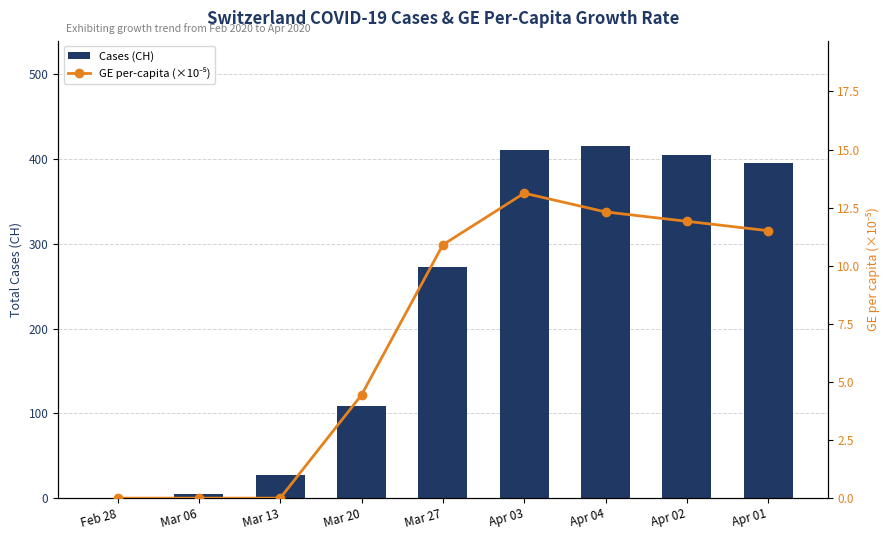

List the series in order of their overall mean, lowest first.

GE per-capita (×10⁻⁵), Cases (CH)